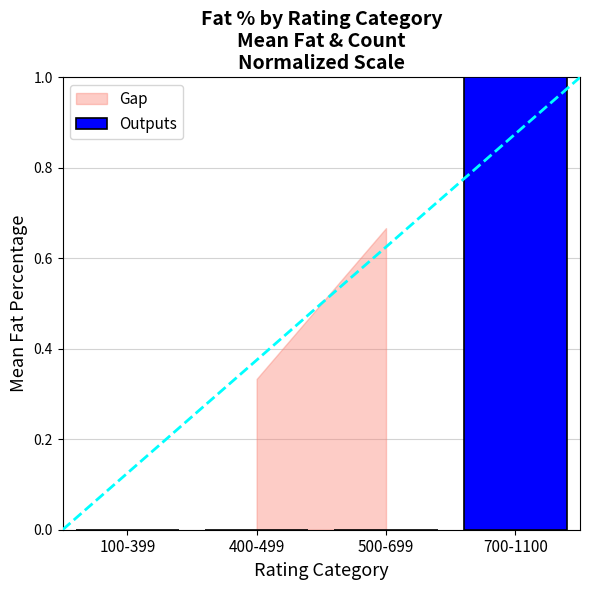

True or false: the data shows 0 at 100-399.

True